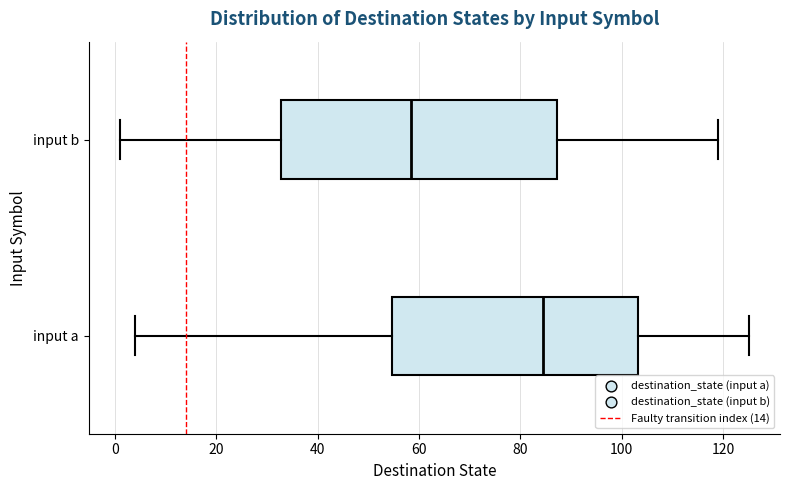

Comparing the boxes themselves (not the whiskers), which one is the widest?

input b